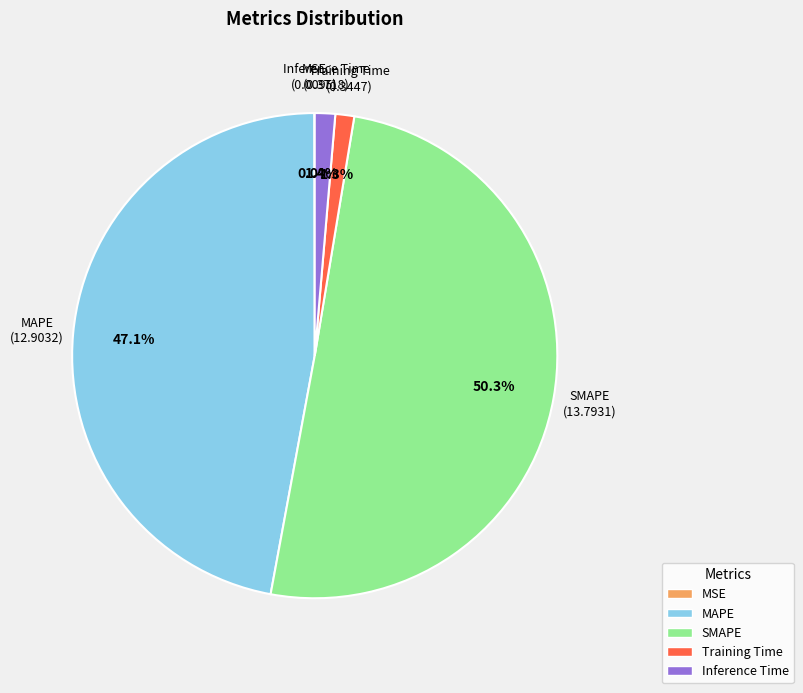

Which category accounts for the majority?

SMAPE